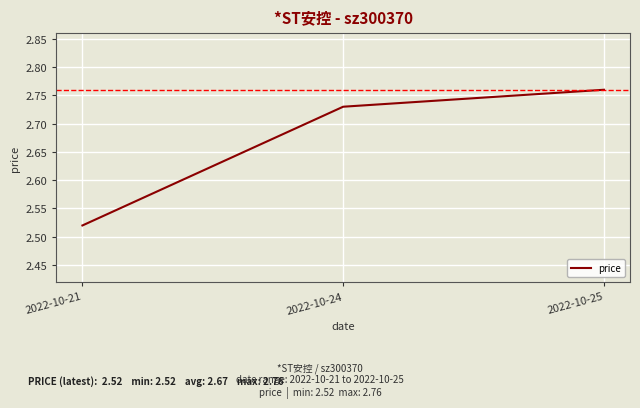

What is the difference between the maximum and minimum values?

0.2